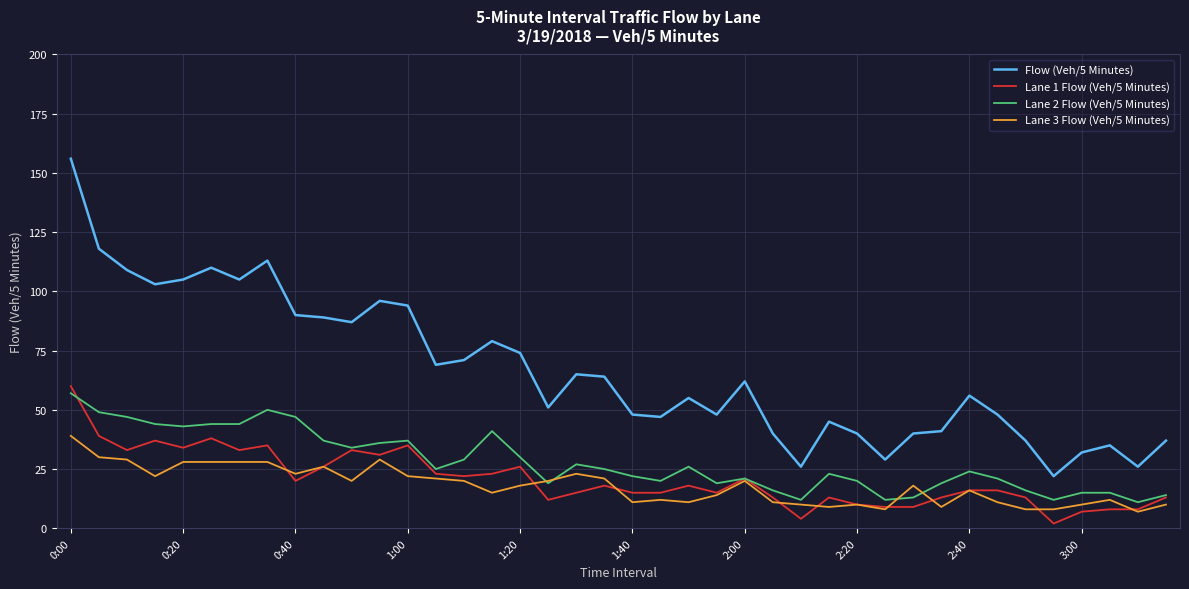

What is the average value of the Lane 1 Flow (Veh/5 Minutes) series?

21